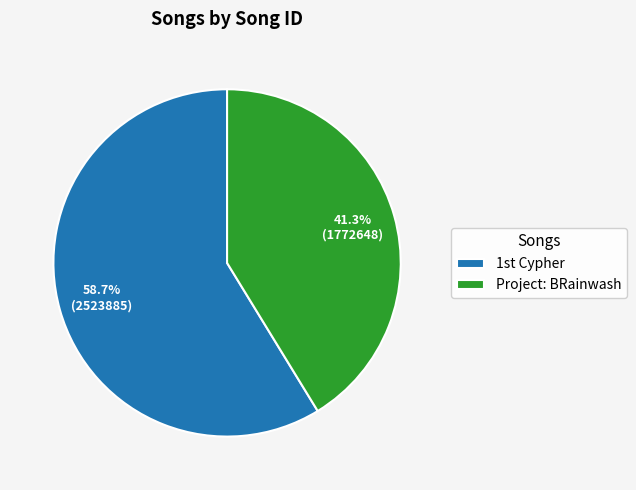

Rank the categories by value from lowest to highest.

Project: BRainwash, 1st Cypher